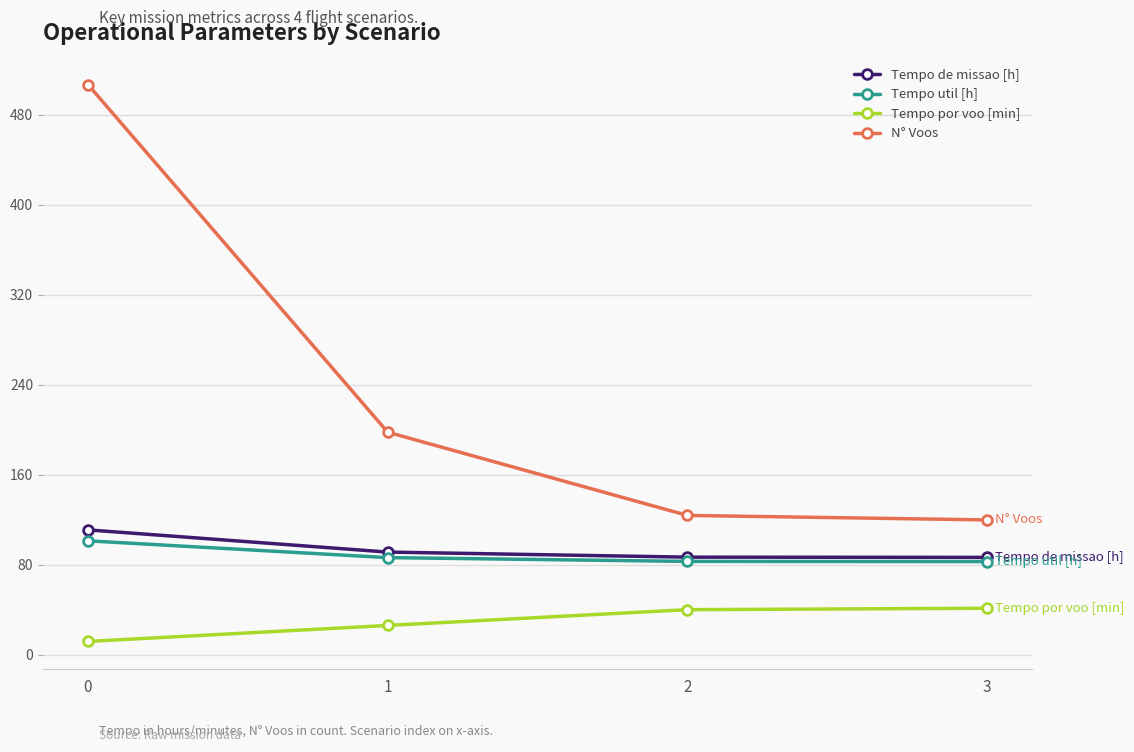

What is the difference between the highest and lowest values at 2?

83.8